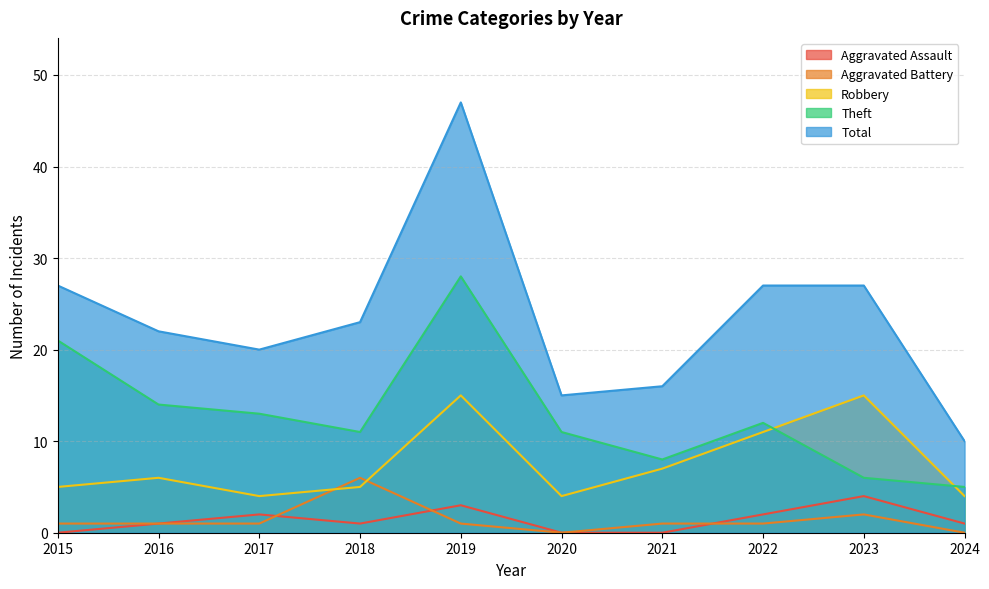

In Theft, how many points are higher than both neighbors (excluding endpoints)?

2